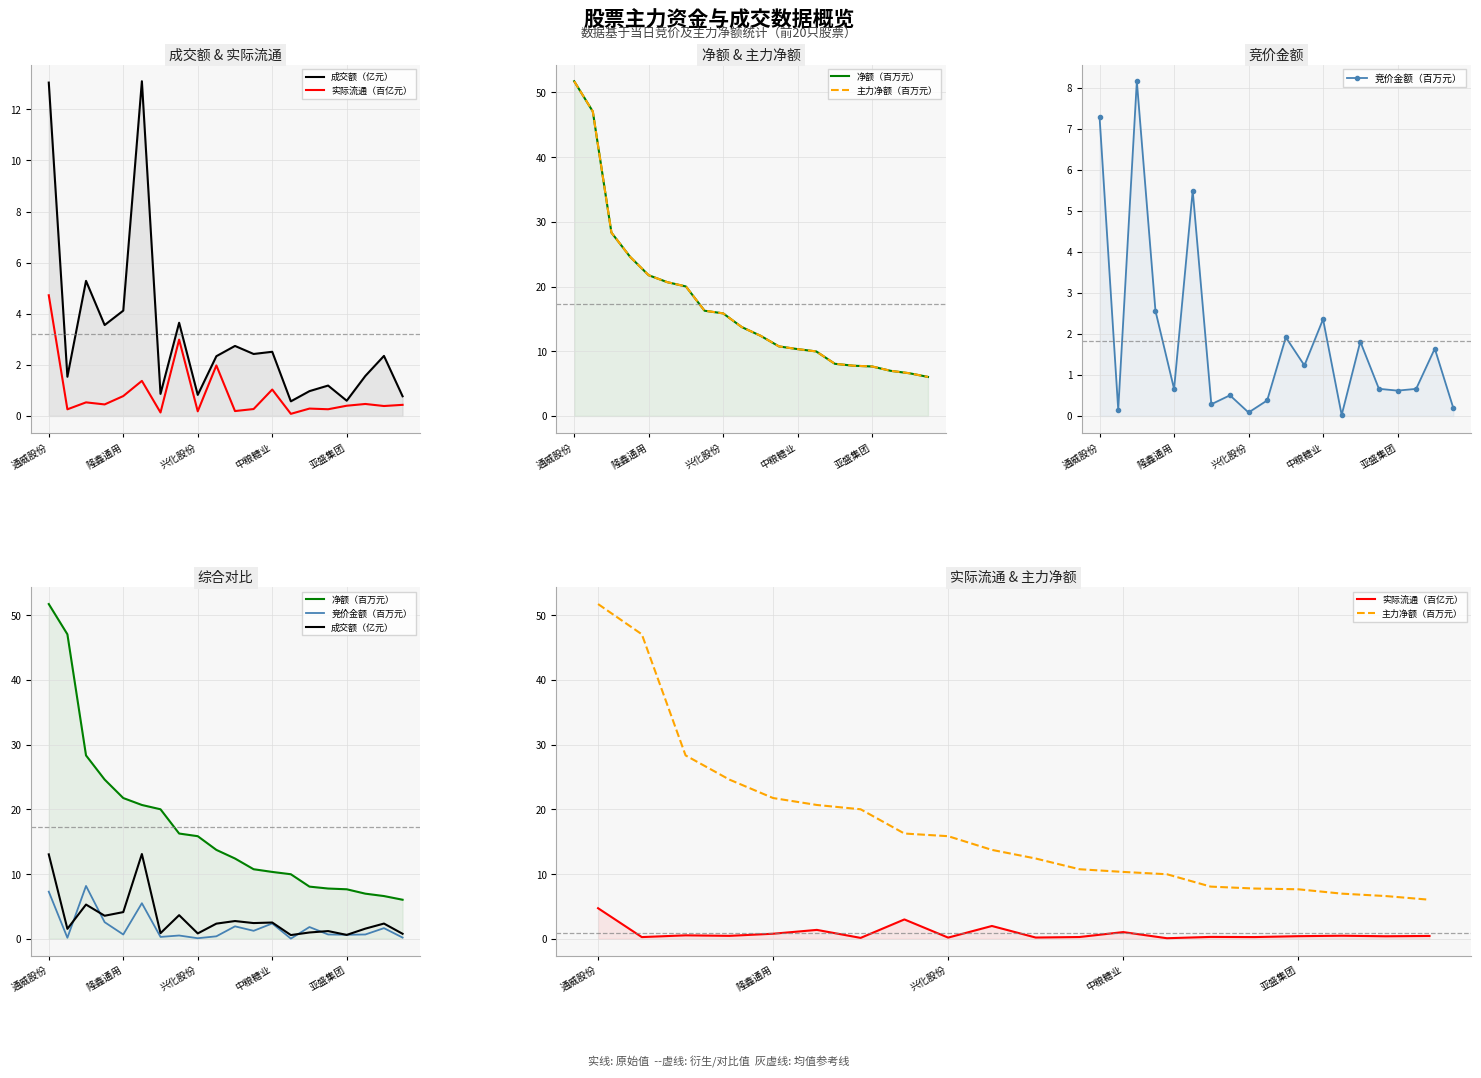

What is the difference between the maximum and minimum values in the 主力净额（百万元） series?

45.7